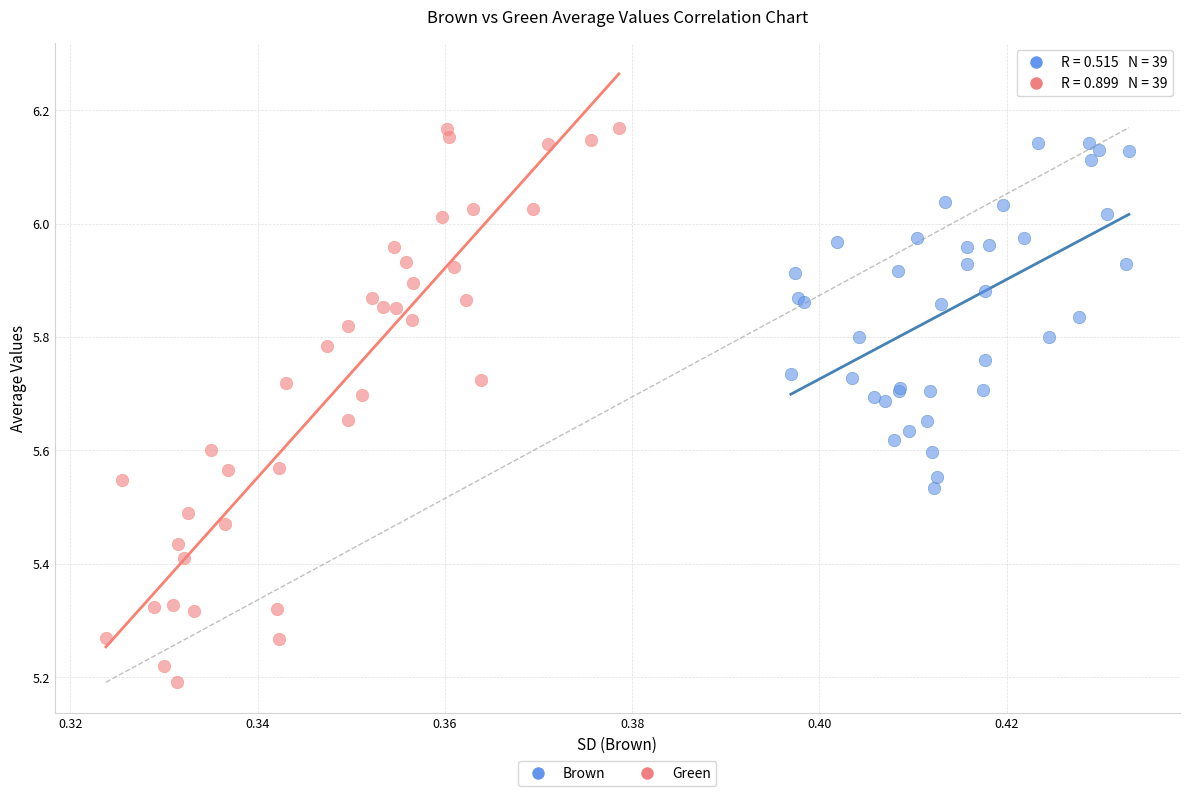

Which series contains the lowest Y value?

Green